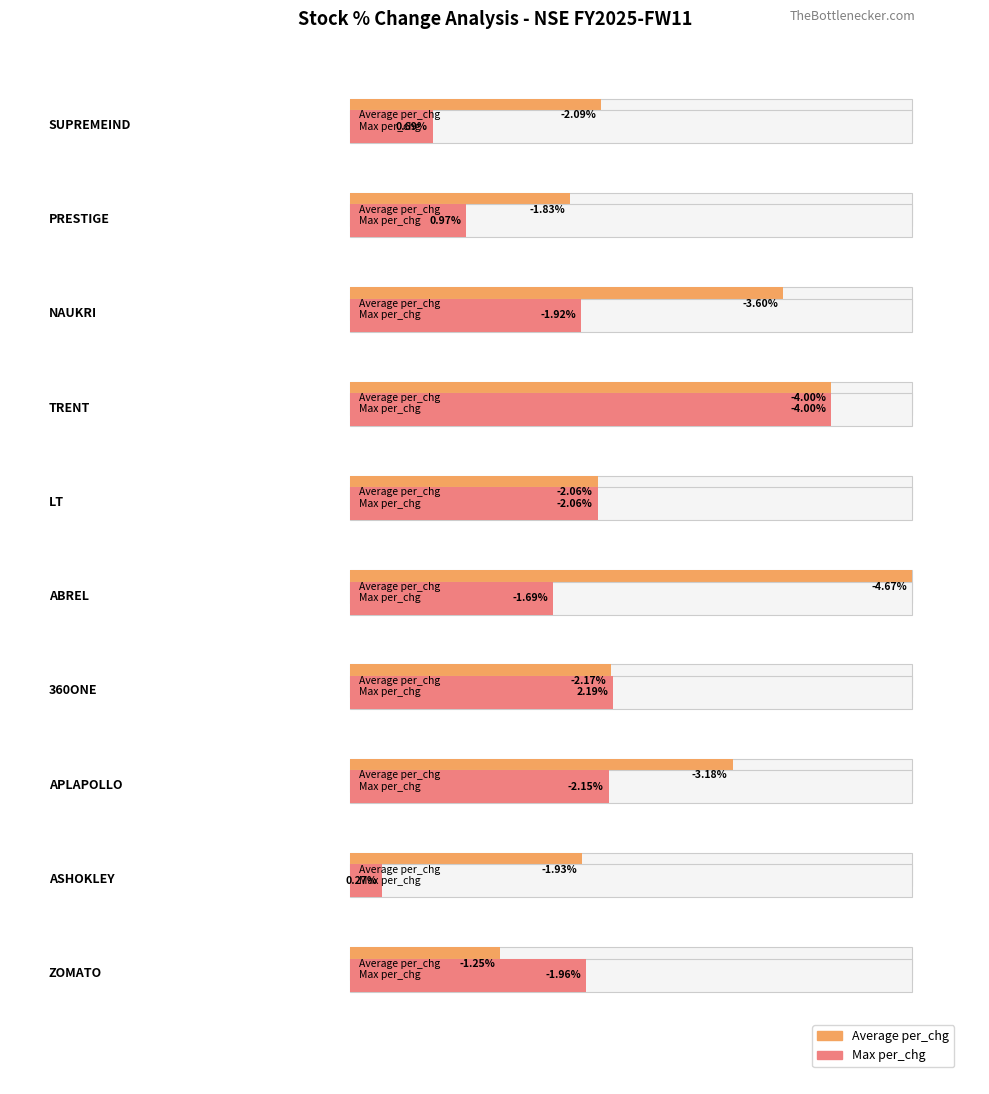

Where does the Average per_chg series first go above -2?

1